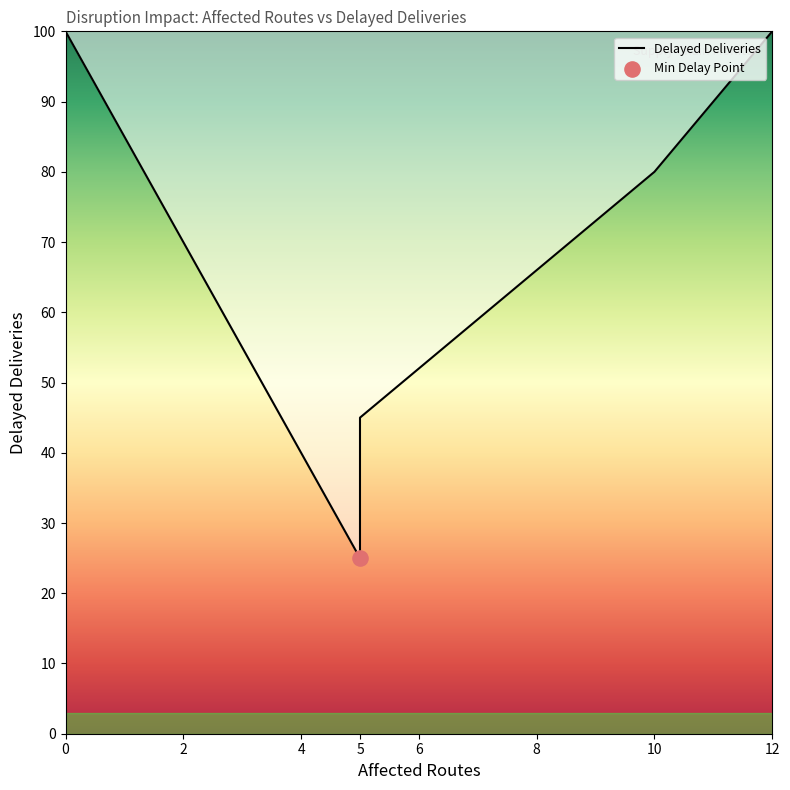

What is the ratio of the value at 5 to the value at 5?

1.8